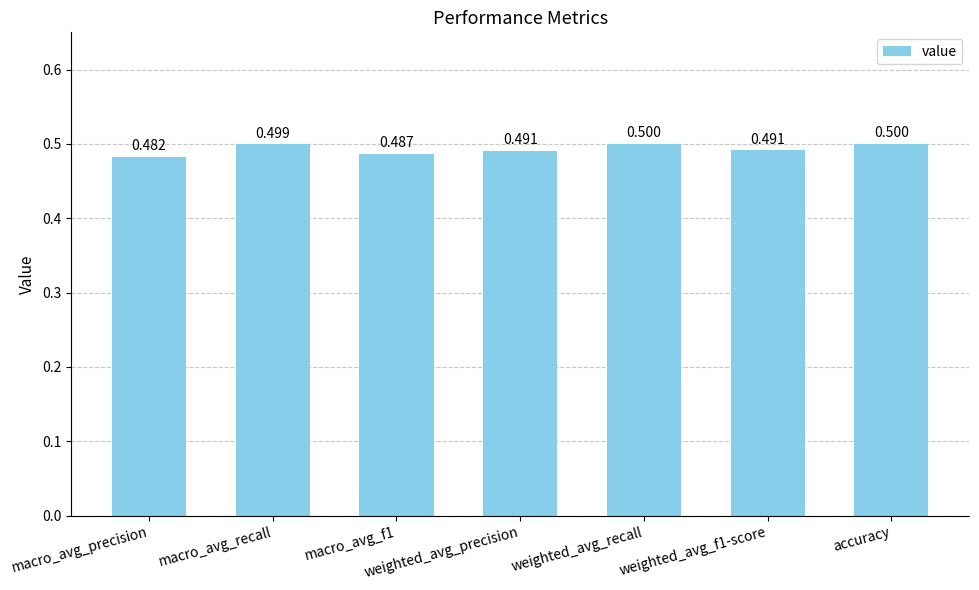

Which category has the lowest value across all series?

macro_avg_precision